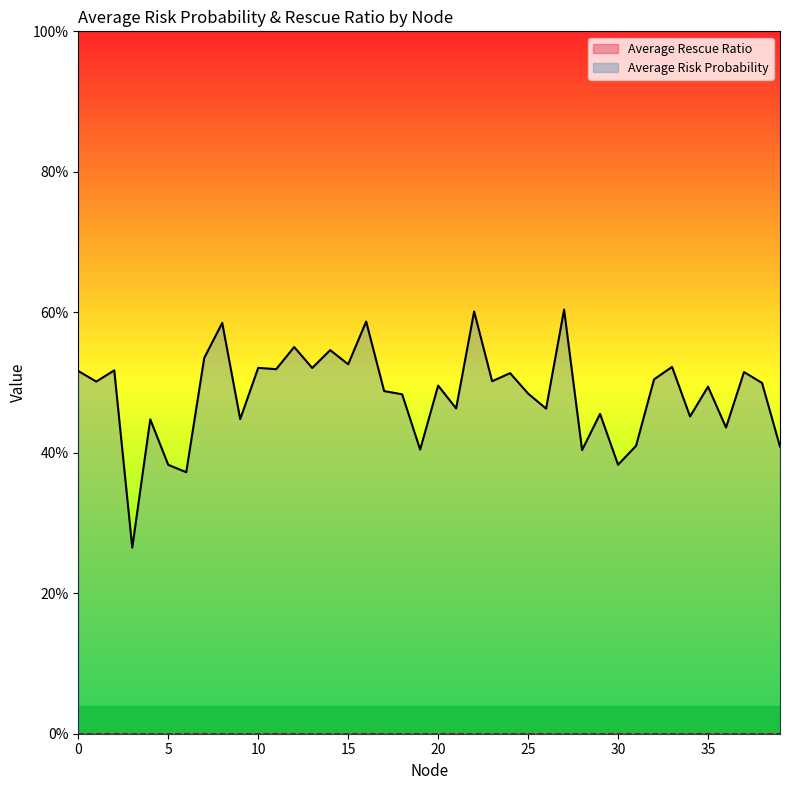

Which category has the lowest value across all series?

3